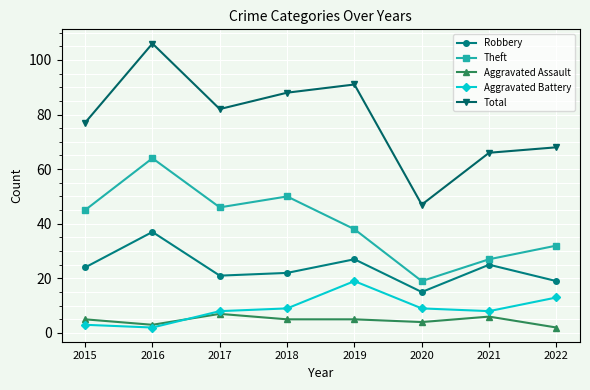

At how many categories does at least one series exceed 84?

3